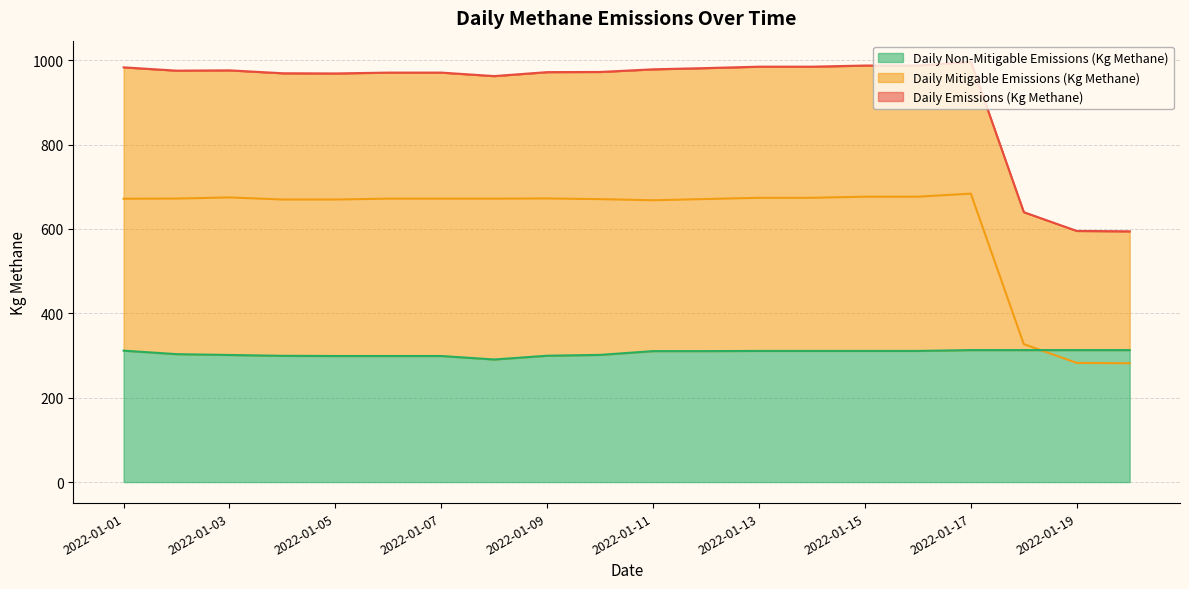

What is the average value of the Daily Mitigable Emissions (Kg Methane) series?

616.4